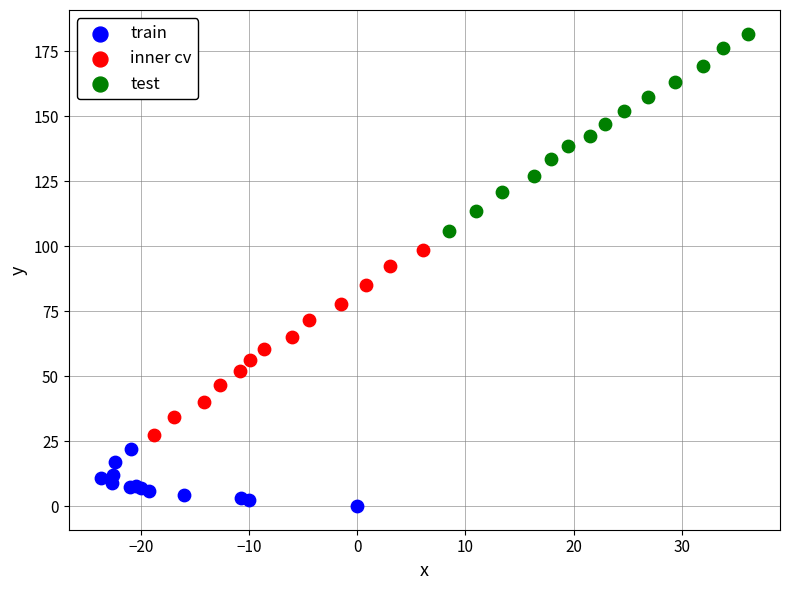

What are all the series names shown in the legend?

train, inner cv, test